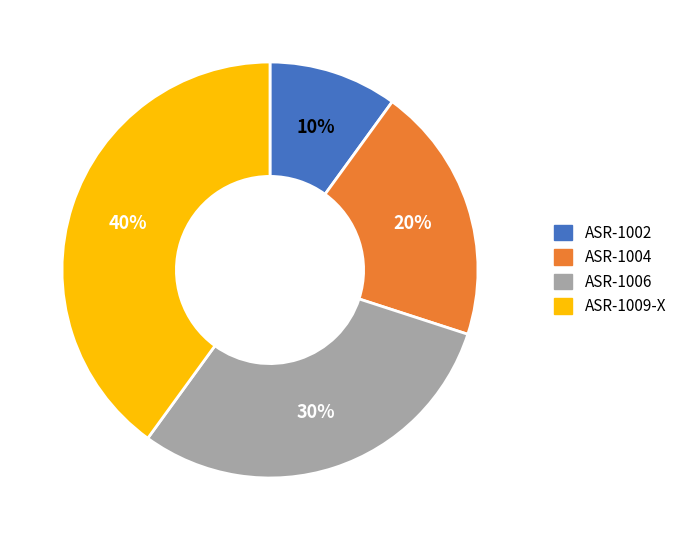

Combined, do ASR-1009-X and ASR-1004 account for over 50%?

Yes